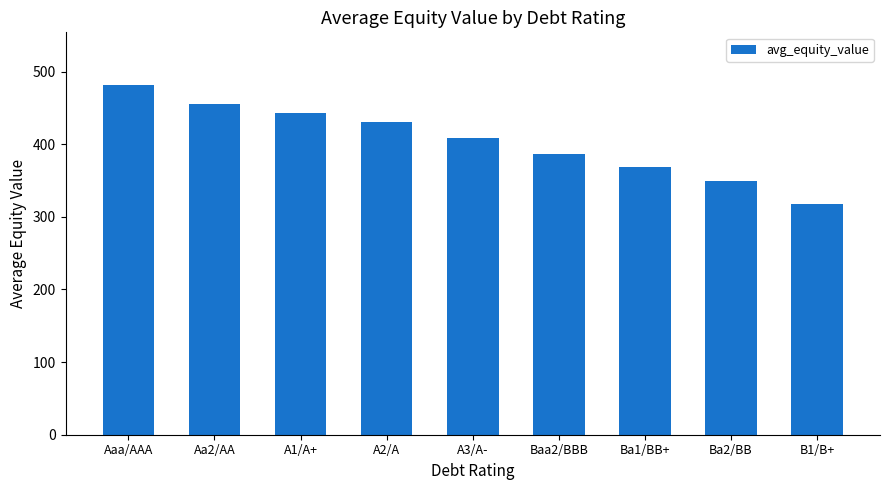

Rank the categories by value from lowest to highest.

B1/B+, Ba2/BB, Ba1/BB+, Baa2/BBB, A3/A-, A2/A, A1/A+, Aa2/AA, Aaa/AAA